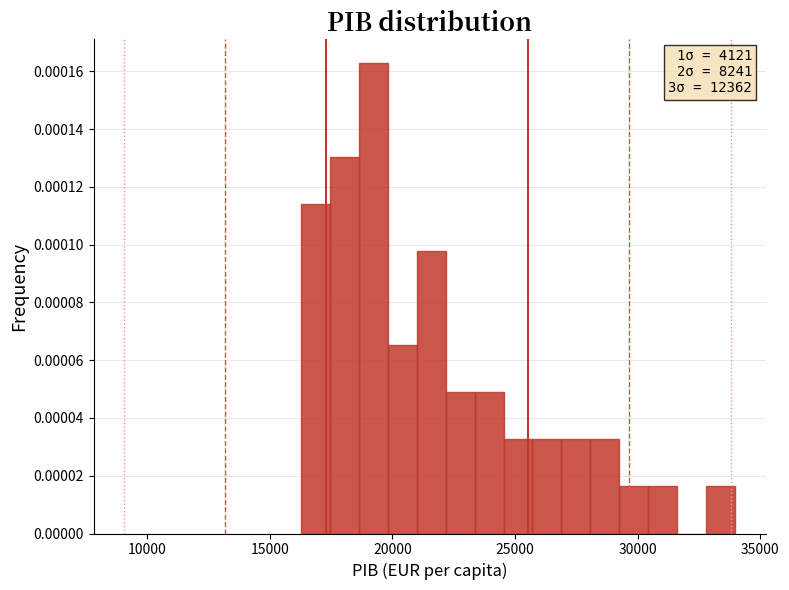

Read against the x-axis, roughly where is the centre of the tallest bar?

19000